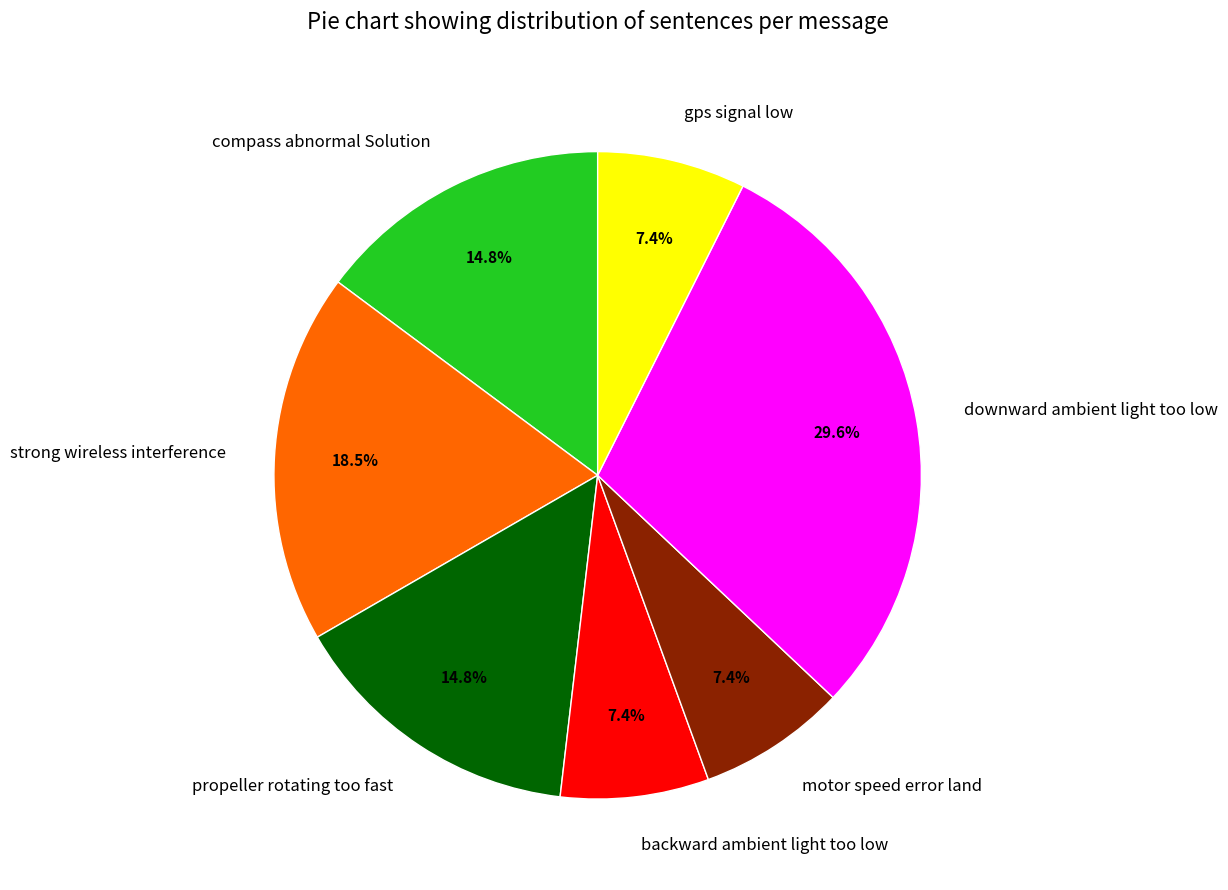

To the nearest percent, what portion does backward ambient light too low represent?

7%